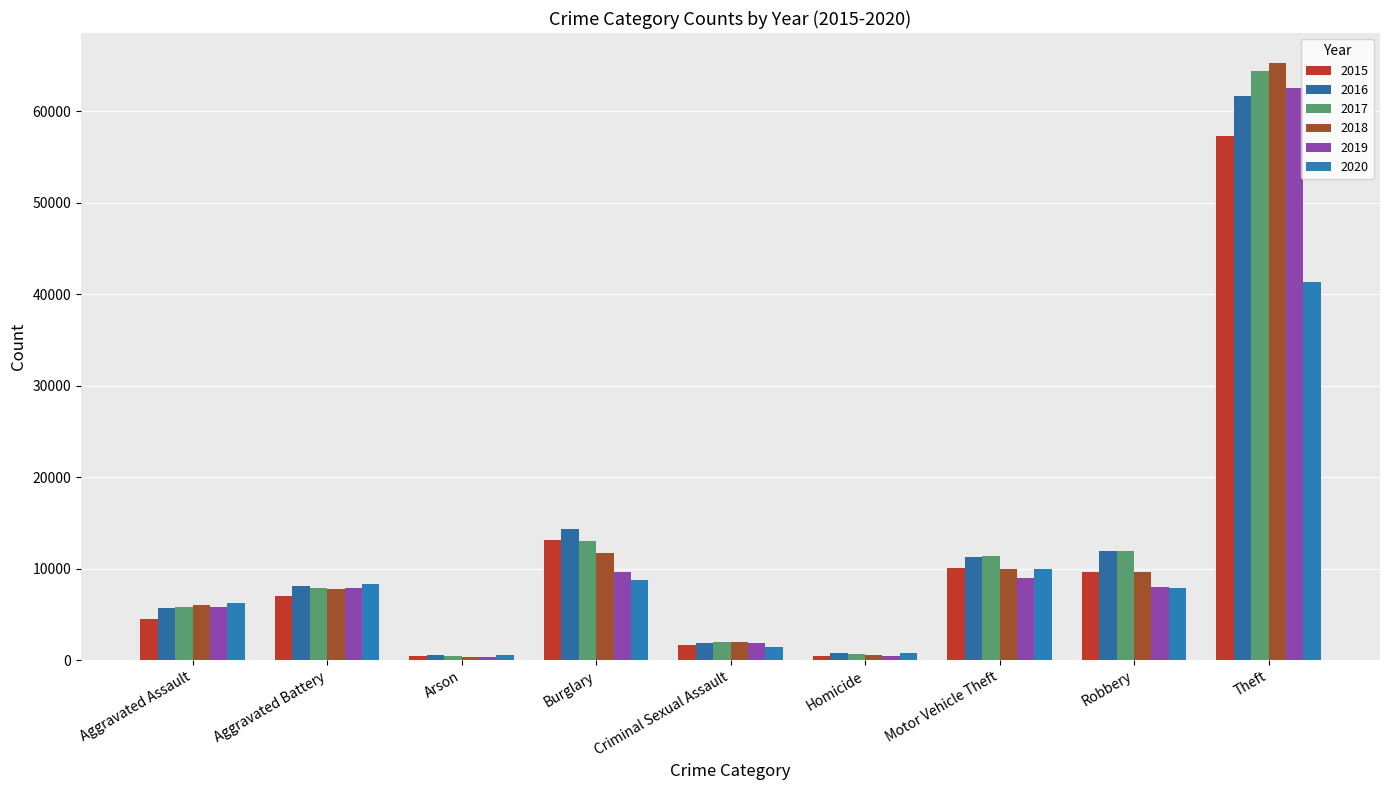

At which category does the chart reach its peak across all series?

Theft